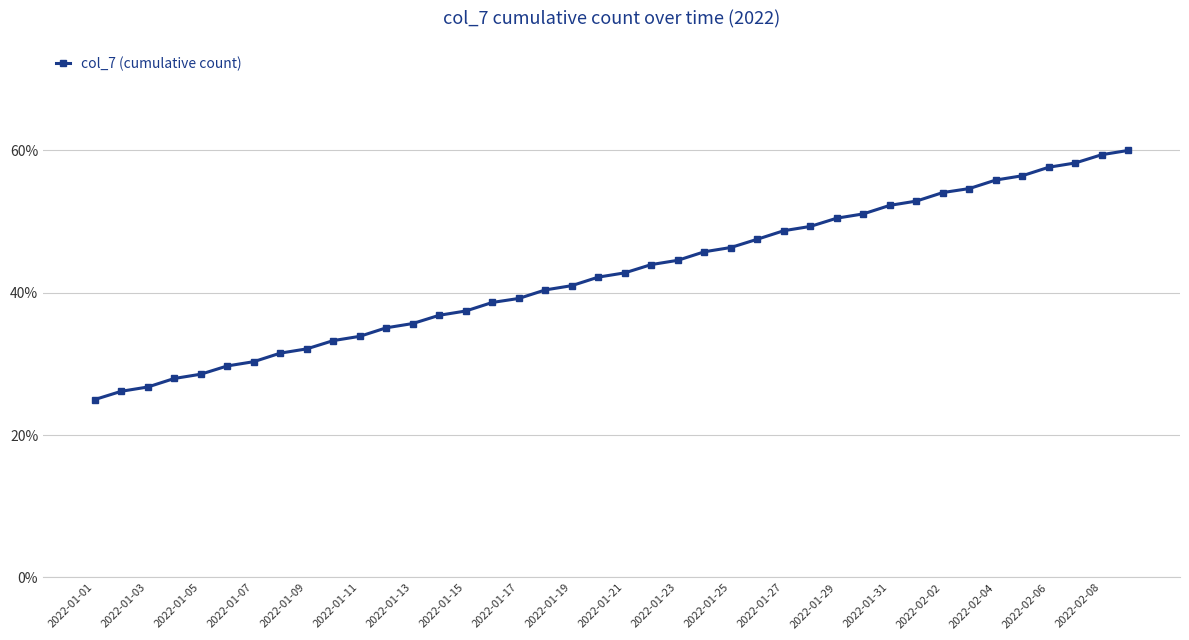

Does the chart have visible grid lines?

Yes